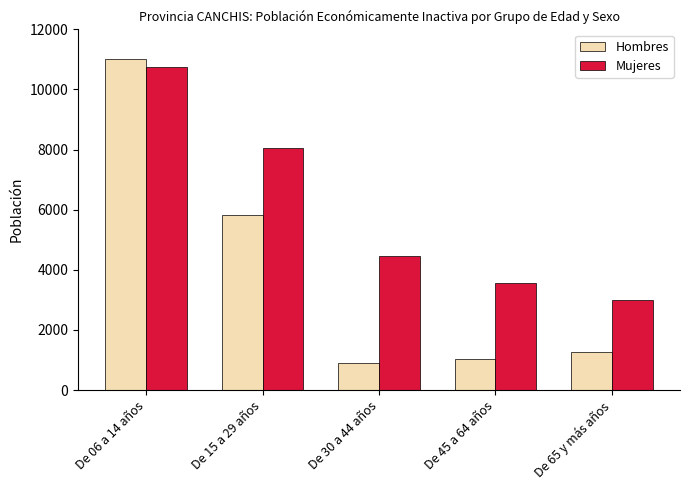

At which label does Mujeres reach its peak?

De 06 a 14 años